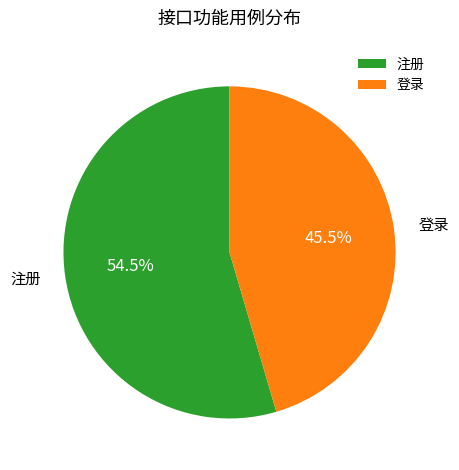

What is the total percentage of 注册 and 登录?

100.0%